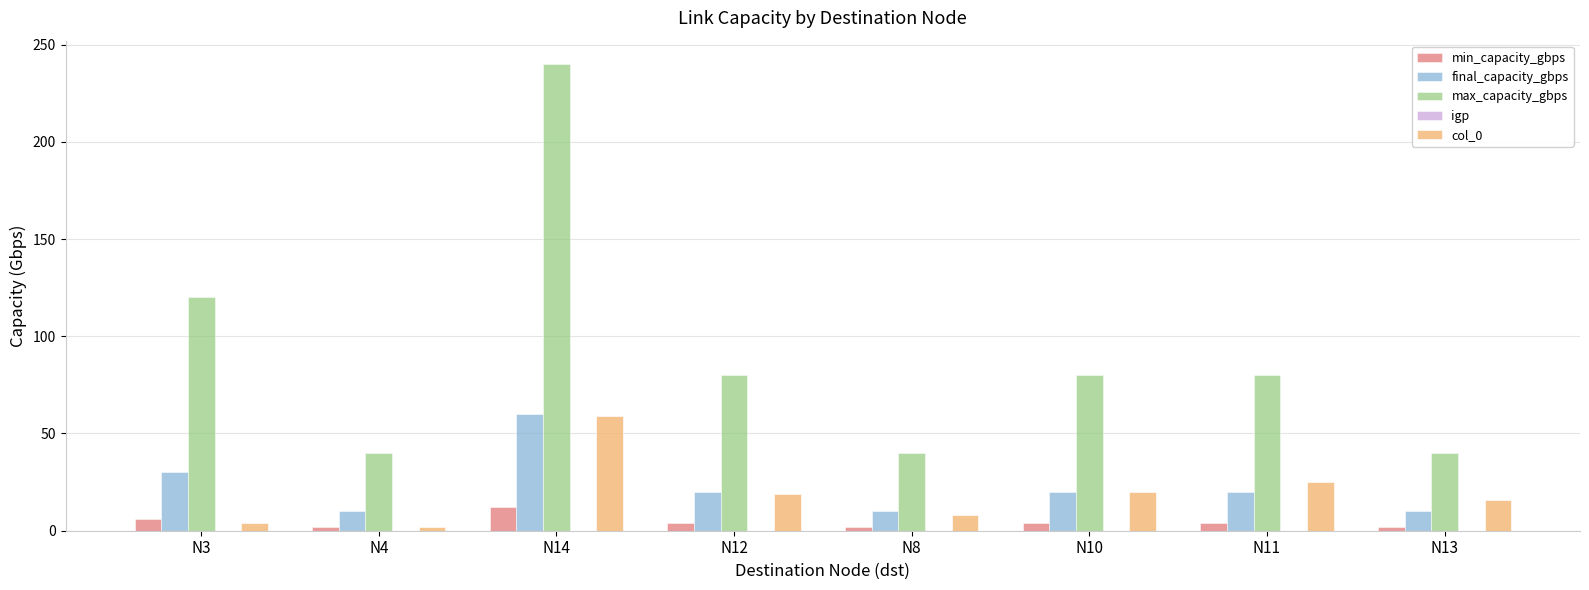

Is it true that col_0 equals 59 at N14?

True